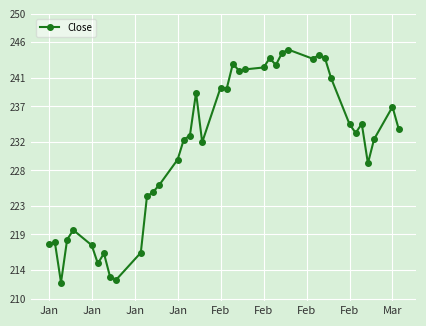

What is the value of the 35th point from the left?

233.3